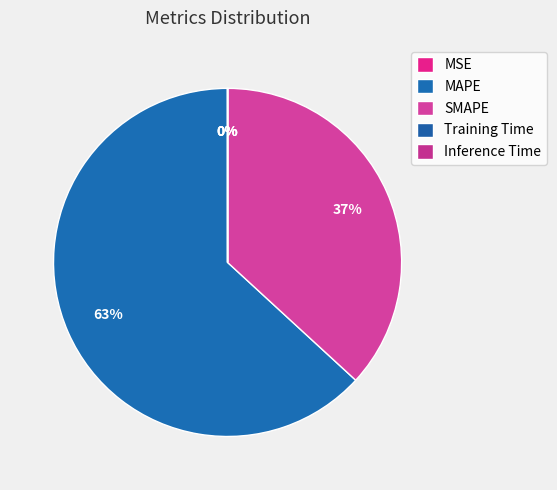

How many slices are in this pie chart?

5